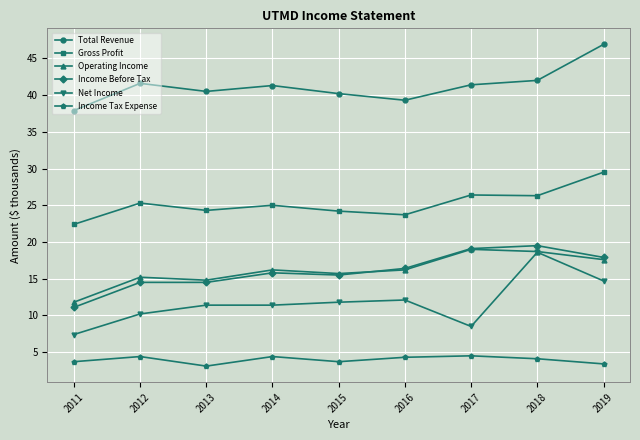

What is the difference between the highest and lowest values at 2012?

37.2